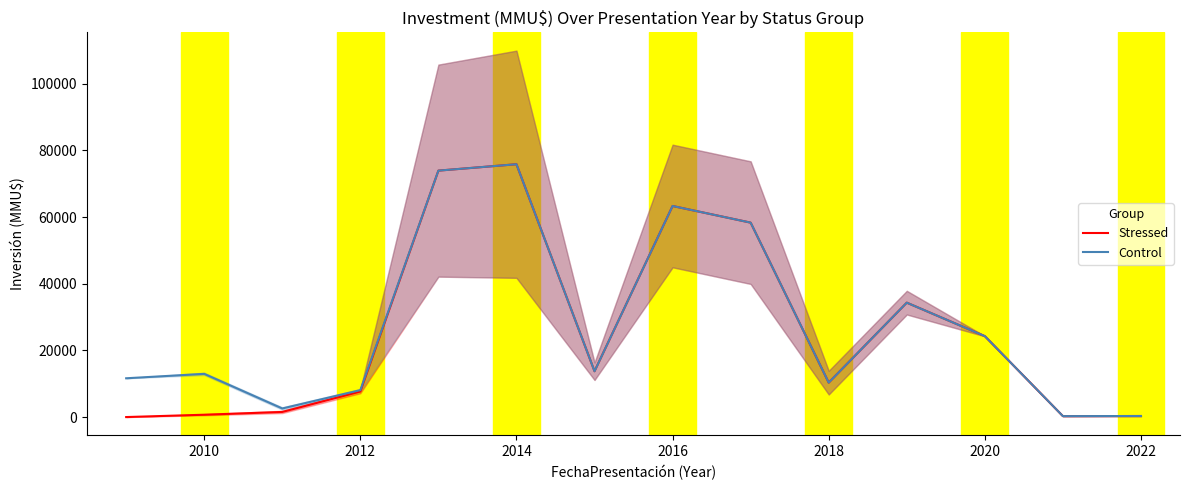

The value of Stressed at 2012 is 7666.7. True or false?

True